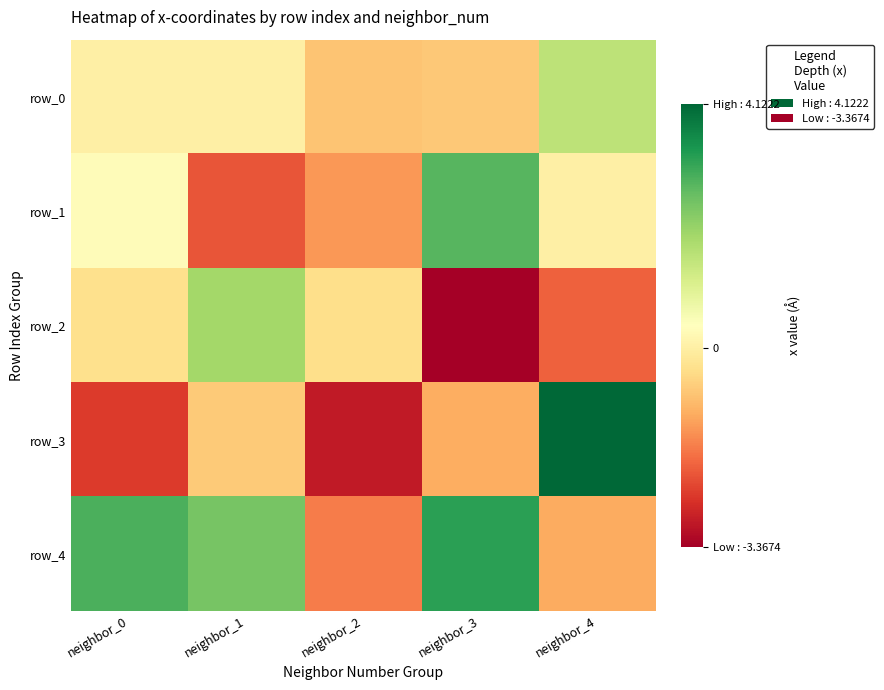

Between neighbor_4 and neighbor_0, which is larger?

neighbor_4